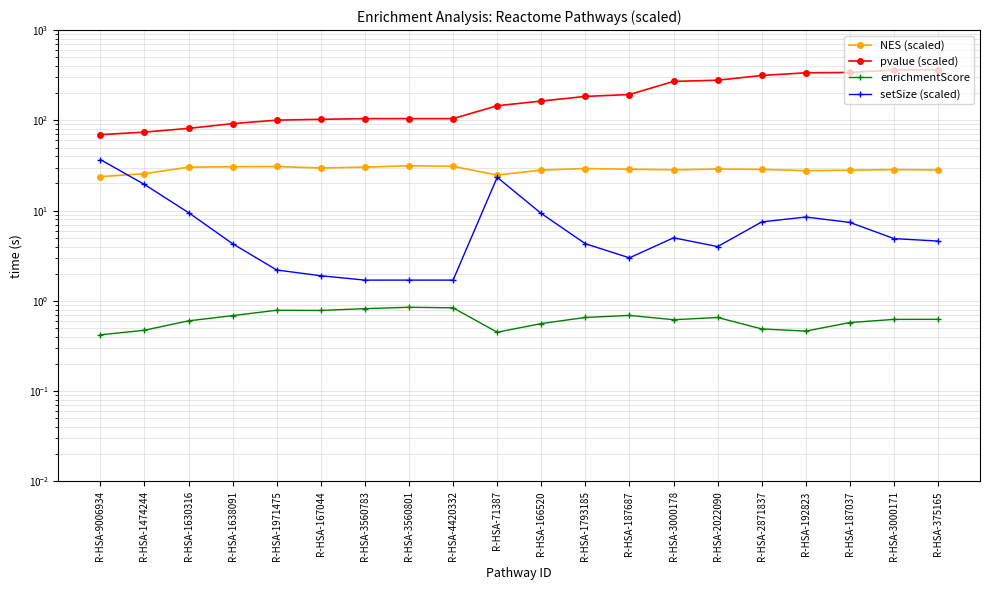

At which category is the sum across all series the highest?

R-HSA-375165